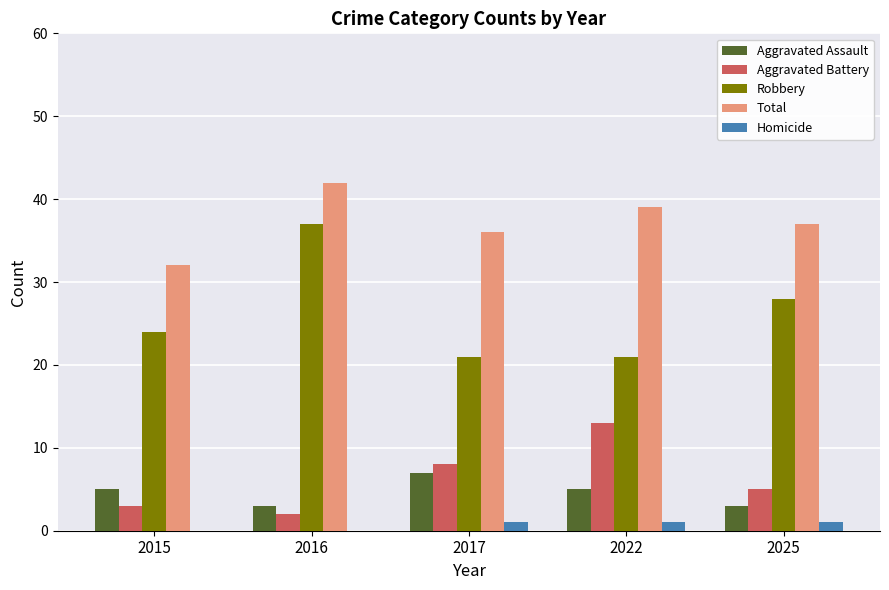

The value of Aggravated Battery at 2022 is 23. True or false?

False